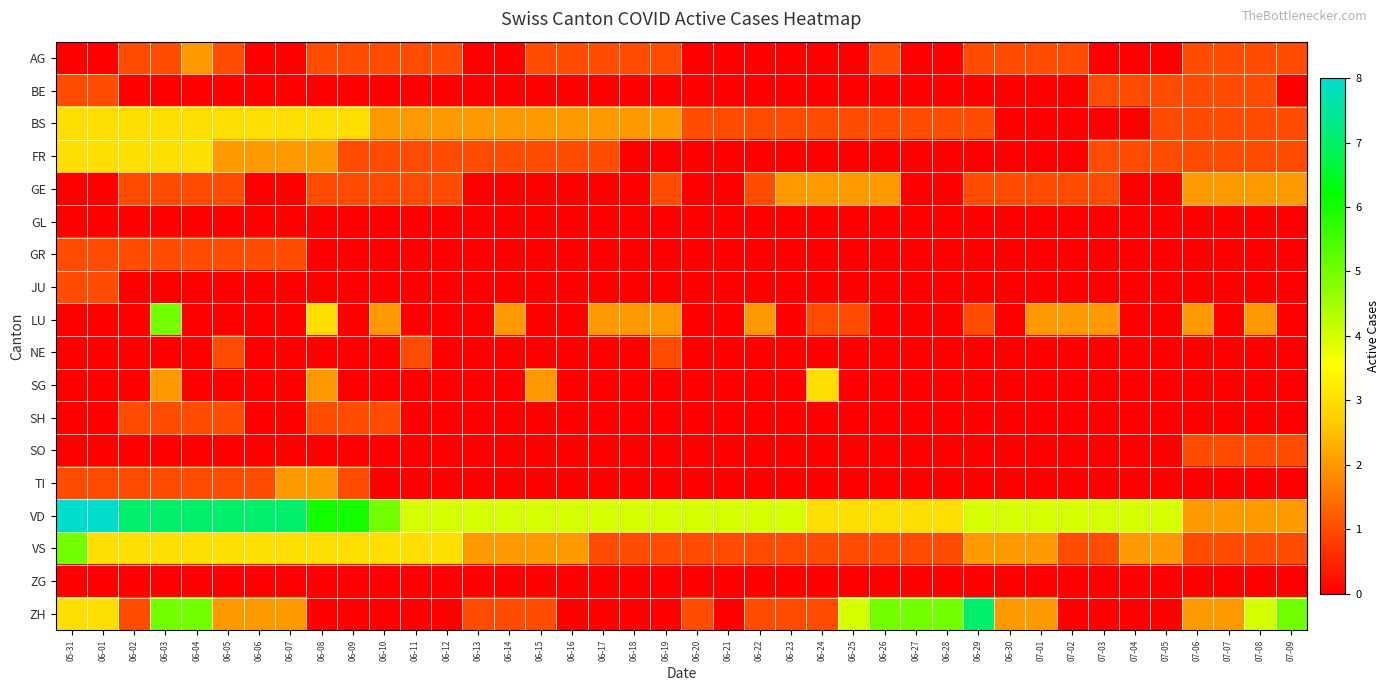

List the series in order of their peak value, highest first.

VD, ZH, LU, VS, BS, FR, SG, AG, GE, TI, BE, GR, JU, NE, SH, SO, GL, ZG